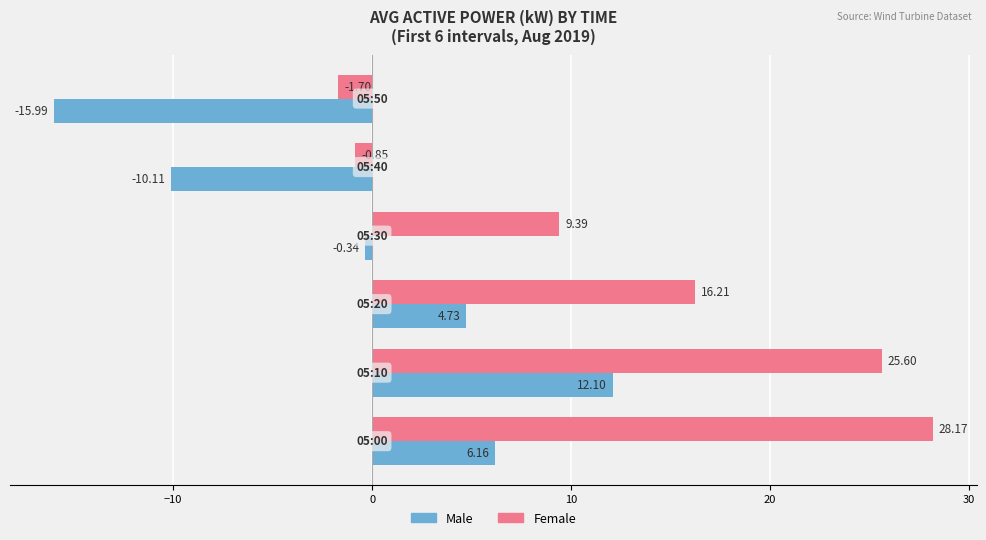

Rank the series at 05:20 from highest to lowest value.

Female, Male